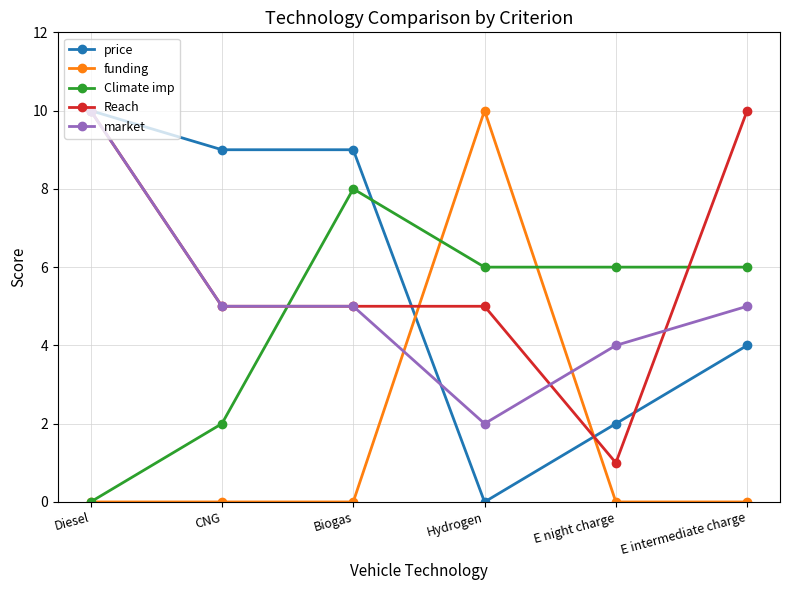

Between which two adjacent categories do Climate imp and market first intersect?

CNG and Biogas